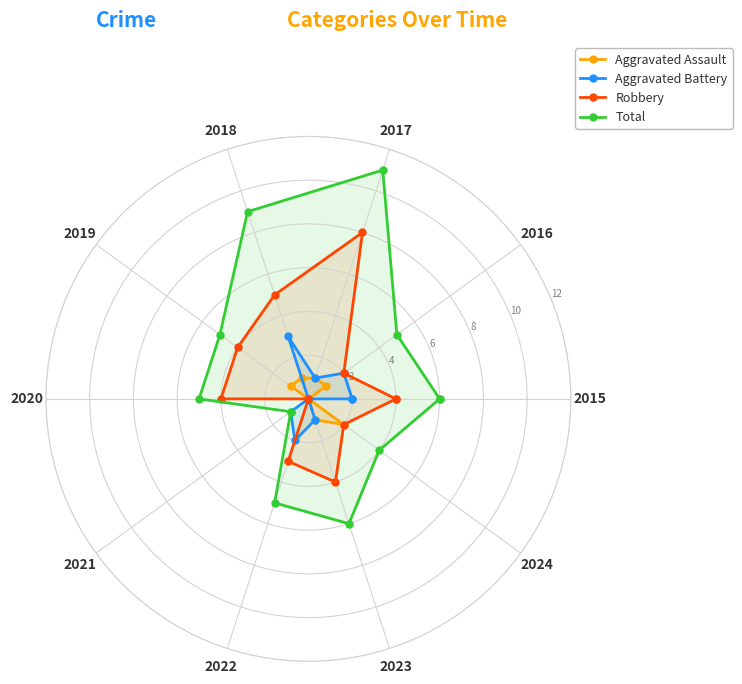

What is the spread (max minus min) of values at 2015?

6